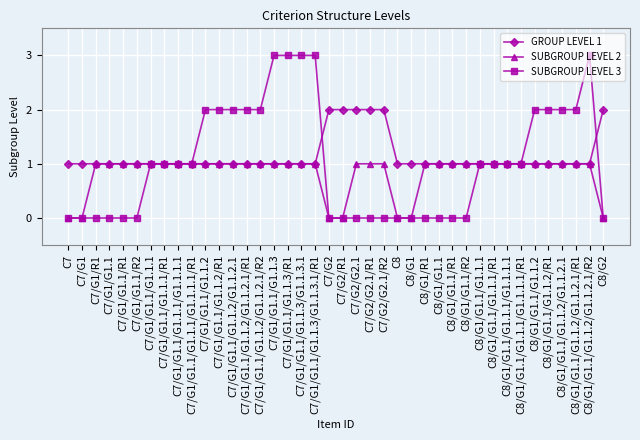

Rank the series by their maximum value, from lowest to highest.

SUBGROUP LEVEL 2, GROUP LEVEL 1, SUBGROUP LEVEL 3